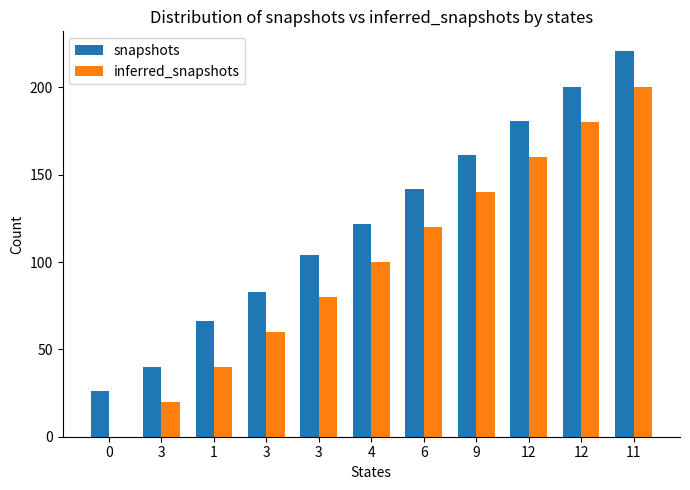

Reading right to left, transcribe all the data shown in this chart.

snapshots: 11=221	12=200	12=181	9=161	6=142	4=122	3=104	3=83	1=66	3=40	0=26
inferred_snapshots: 11=200	12=180	12=160	9=140	6=120	4=100	3=80	3=60	1=40	3=20	0=0